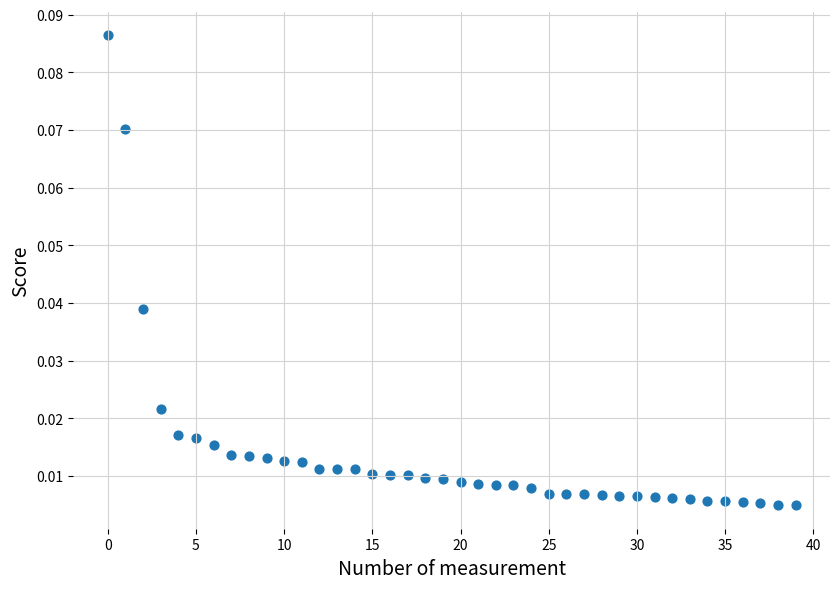

Count the number of points in this scatter plot.

40